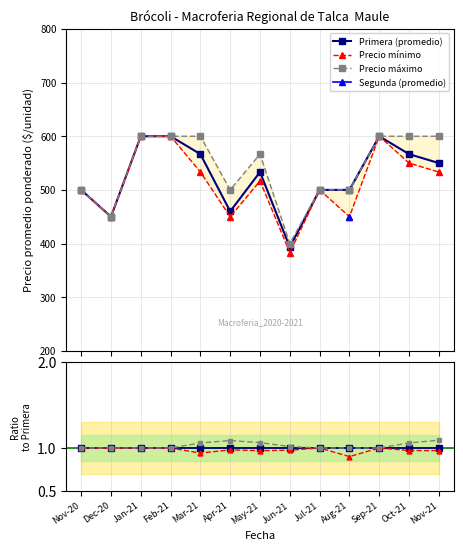

True or false: Precio mínimo and Primera (promedio) cross at least once.

False